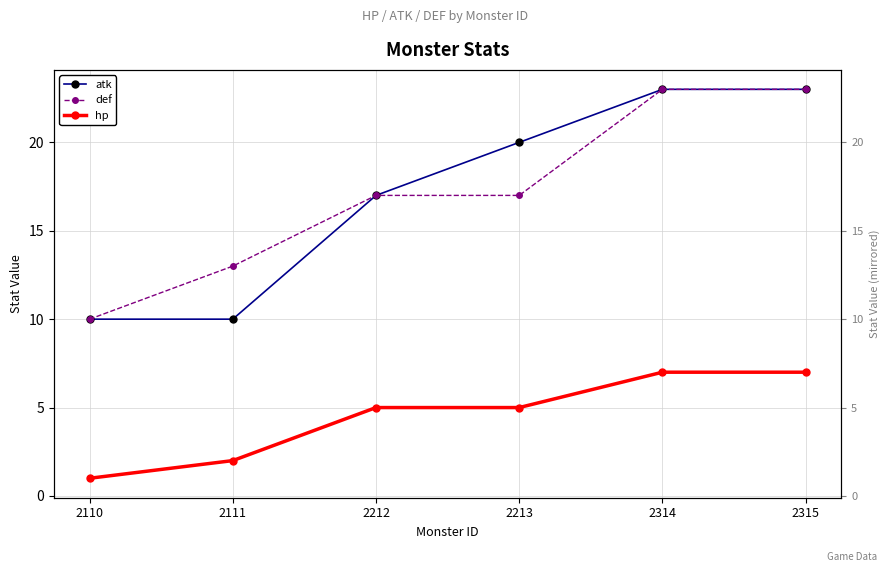

True or false: hp and def intersect in this chart.

False